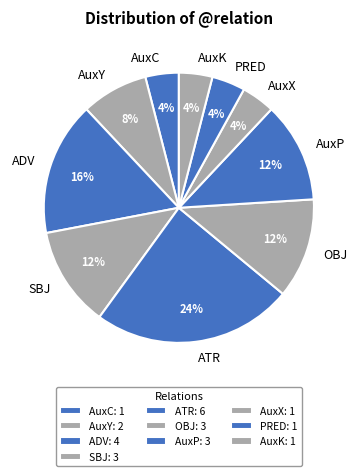

Between ATR and SBJ, which is larger?

ATR